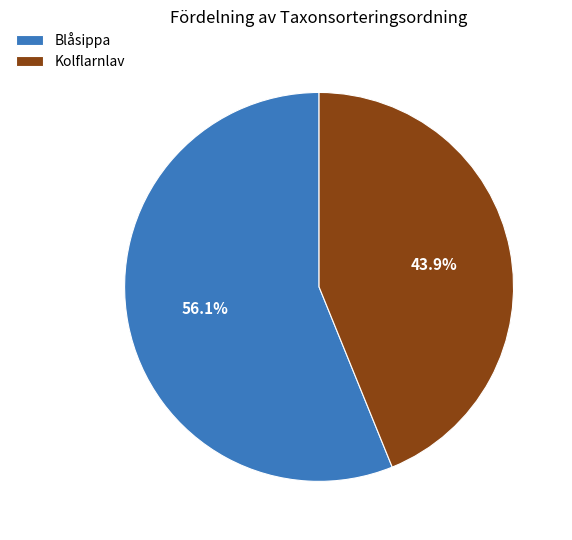

To the nearest percent, what is the average slice percentage?

50%